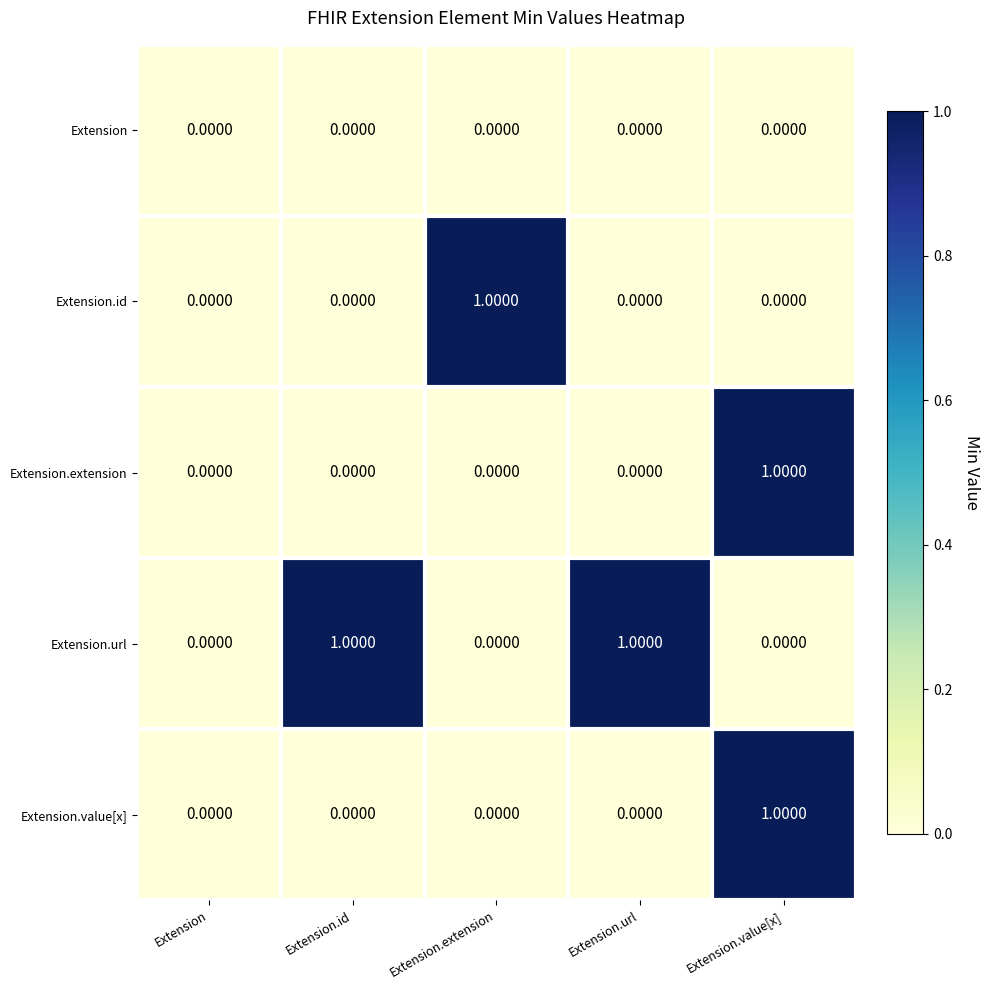

How many data points in Extension.id are above 0?

1